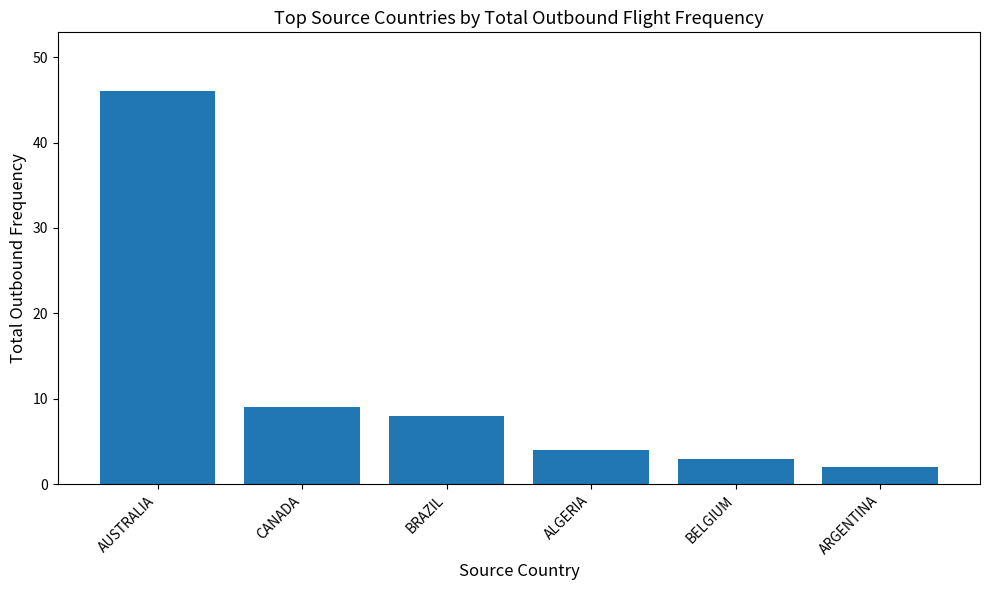

Approximately how many times larger is the value at ARGENTINA compared to CANADA?

0.2